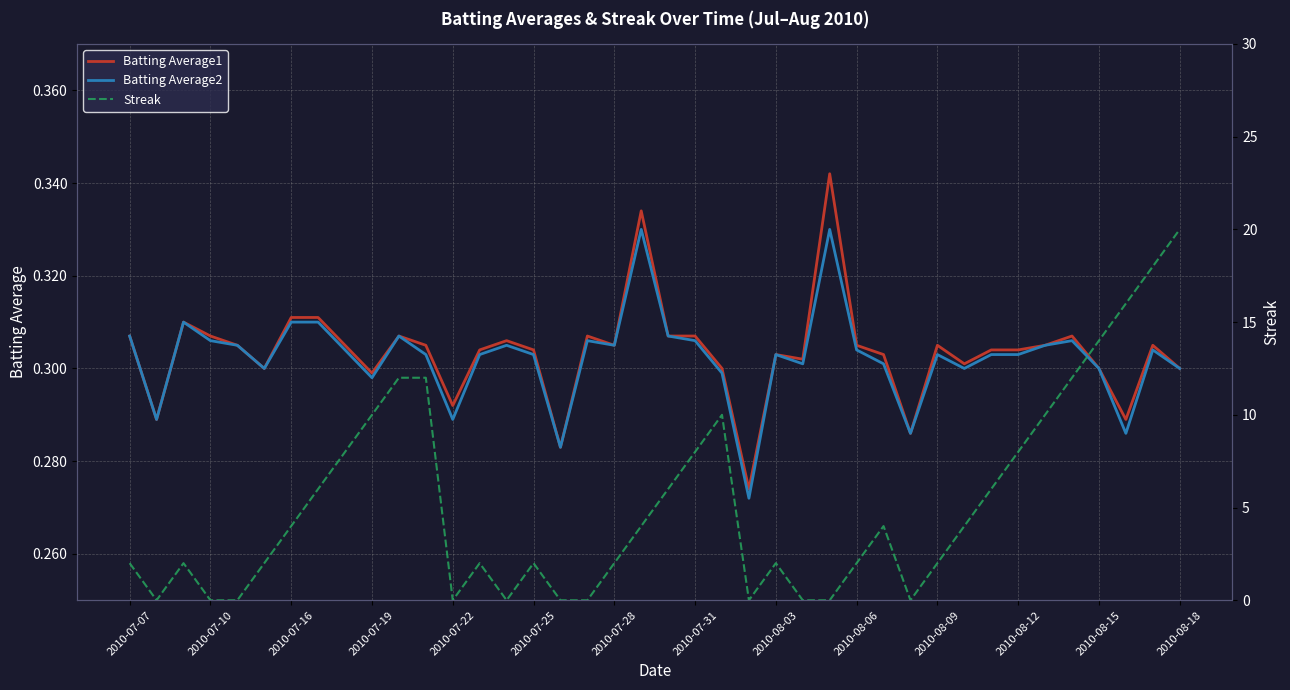

List the series in order of their peak value, highest first.

Streak, Batting Average1, Batting Average2